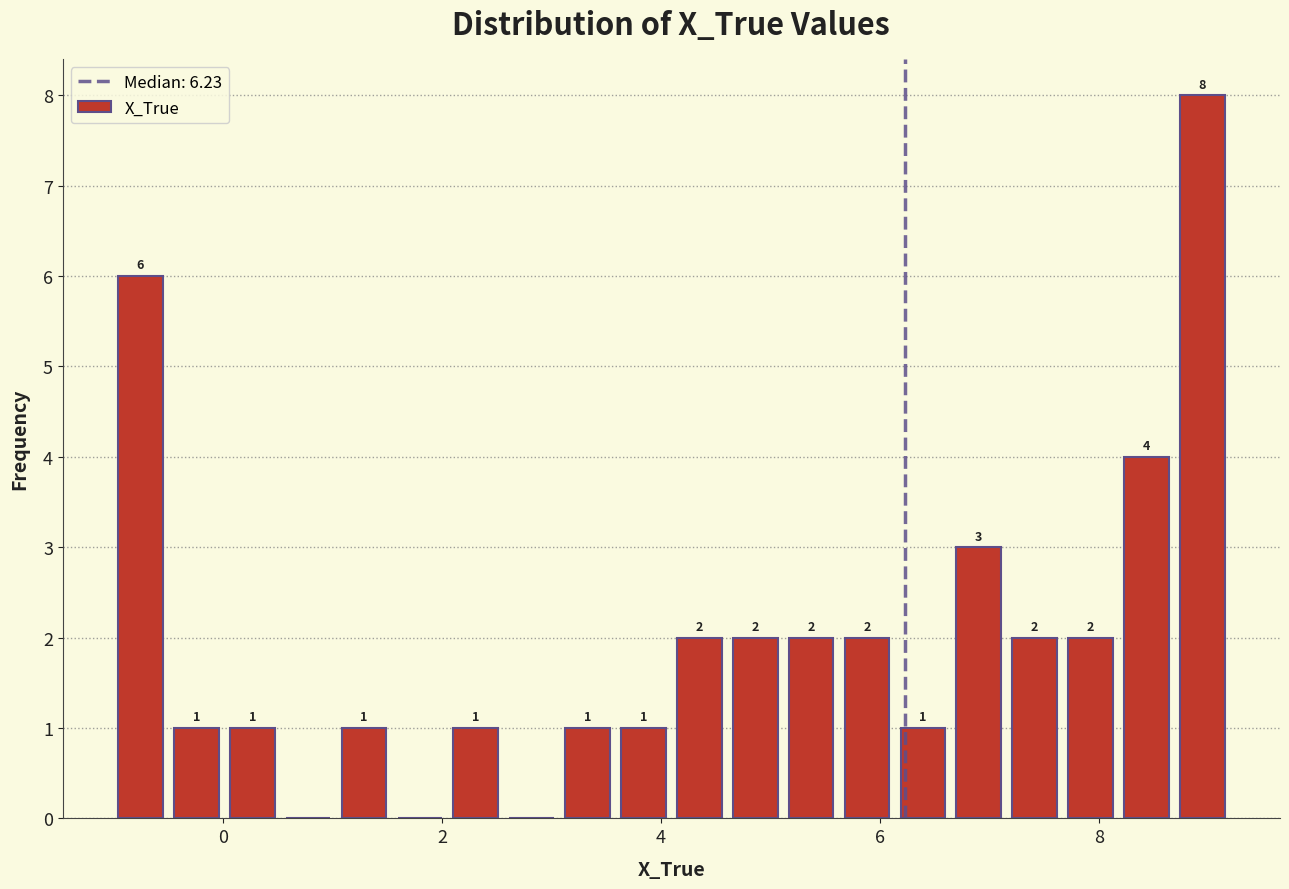

Read against the x-axis, roughly where is the centre of the tallest bar?

9.0